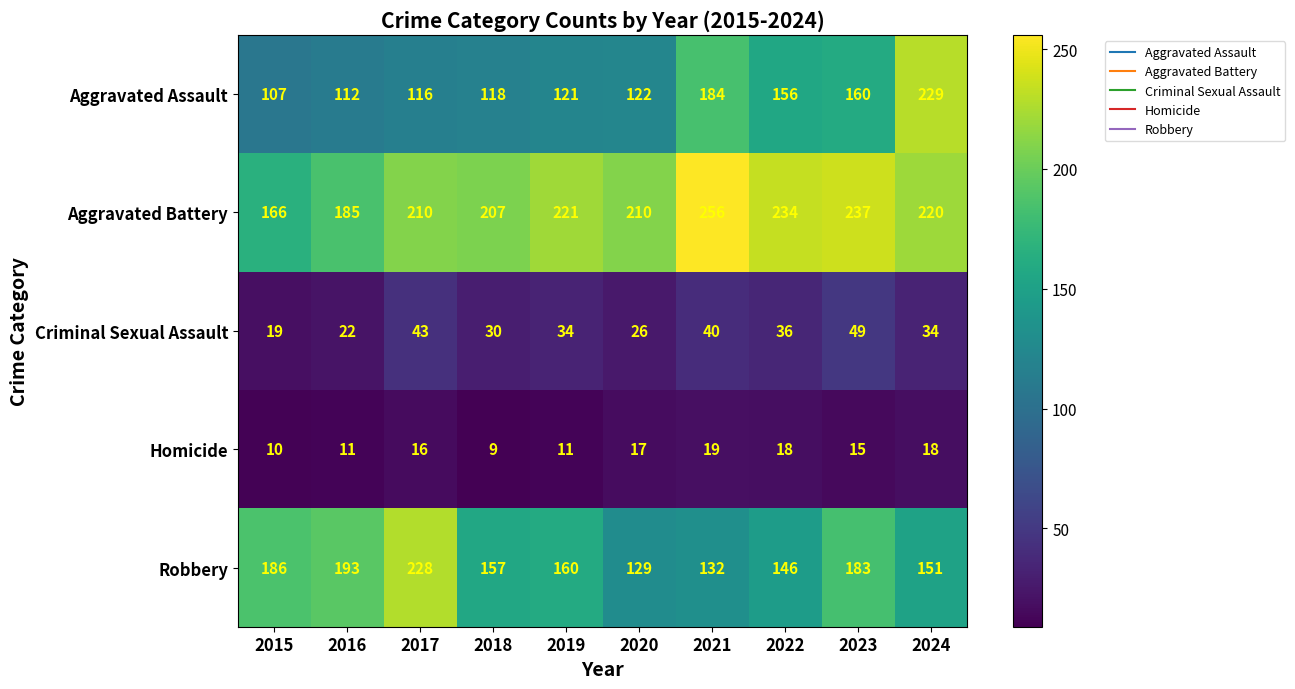

At how many categories does at least one series exceed 17?

10